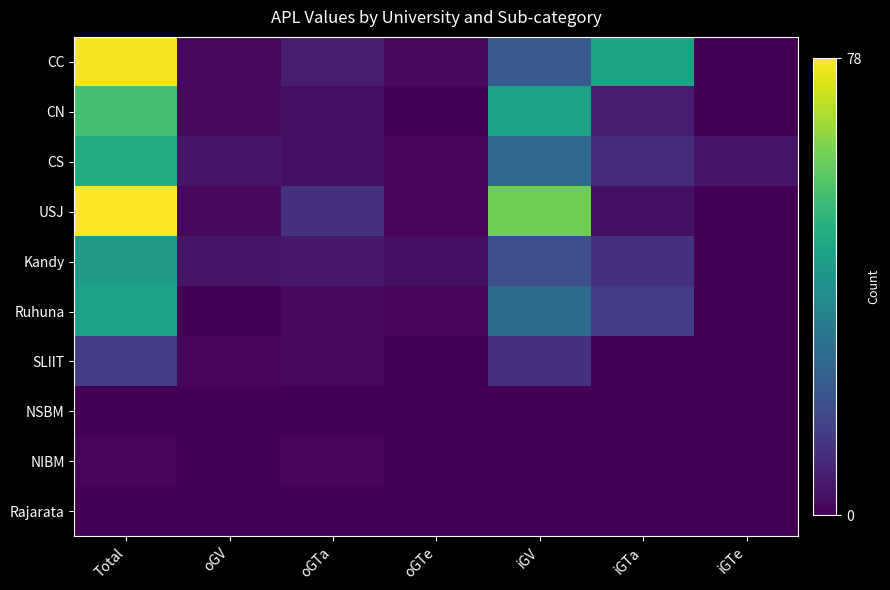

Reading left to right, transcribe all the data shown in this chart.

CC: Total=77	oGV=2	oGTa=6	oGTe=2	iGV=22	iGTa=45	iGTe=0
CN: Total=55	oGV=2	oGTa=3	oGTe=0	iGV=44	iGTa=6	iGTe=0
CS: Total=48	oGV=4	oGTa=3	oGTe=1	iGV=26	iGTa=10	iGTe=4
USJ: Total=78	oGV=2	oGTa=11	oGTe=1	iGV=61	iGTa=3	iGTe=0
Kandy: Total=42	oGV=4	oGTa=5	oGTe=3	iGV=19	iGTa=11	iGTe=0
Ruhuna: Total=44	oGV=0	oGTa=2	oGTe=1	iGV=27	iGTa=14	iGTe=0
SLIIT: Total=14	oGV=1	oGTa=2	oGTe=0	iGV=11	iGTa=0	iGTe=0
NSBM: Total=0	oGV=0	oGTa=0	oGTe=0	iGV=0	iGTa=0	iGTe=0
NIBM: Total=1	oGV=0	oGTa=1	oGTe=0	iGV=0	iGTa=0	iGTe=0
Rajarata: Total=0	oGV=0	oGTa=0	oGTe=0	iGV=0	iGTa=0	iGTe=0